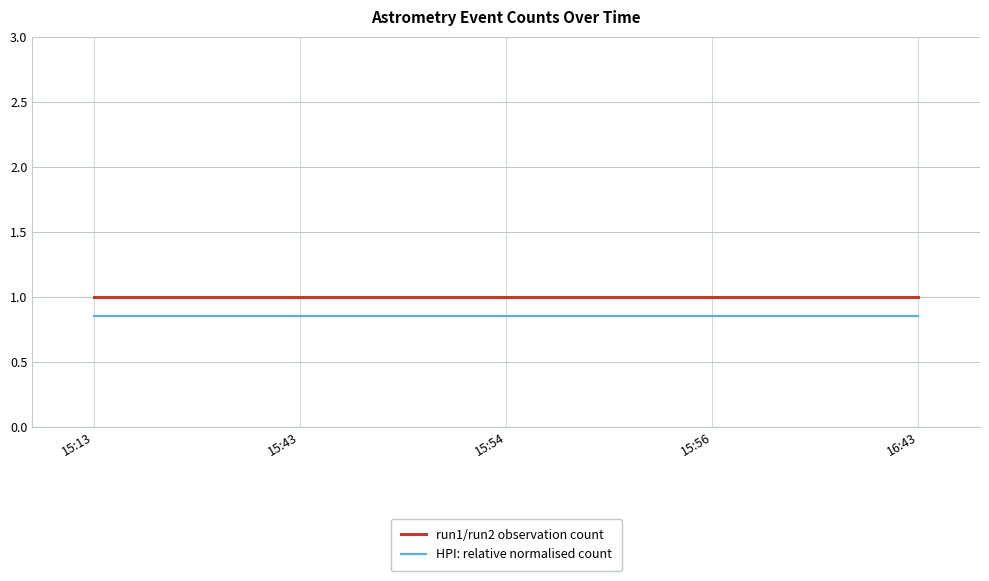

At 15:13, list the series in order from smallest to largest.

HPI: relative normalised count, run1/run2 observation count